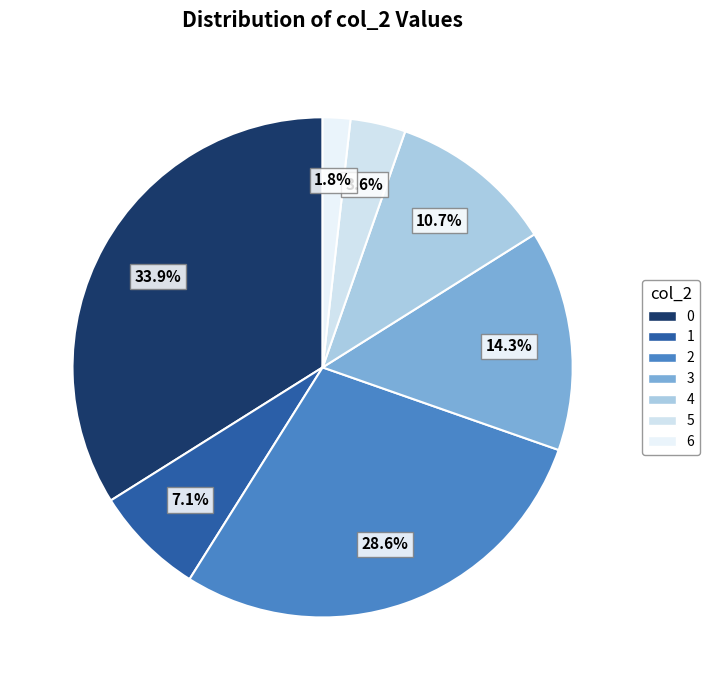

Count the number of slices in the pie.

7